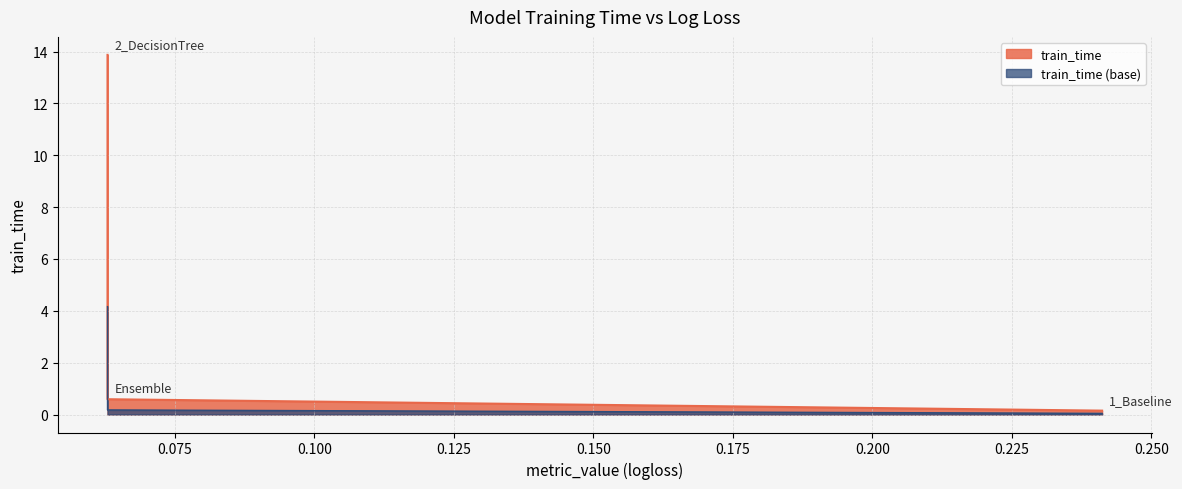

The value at 2_DecisionTree is 20.7. True or false?

False